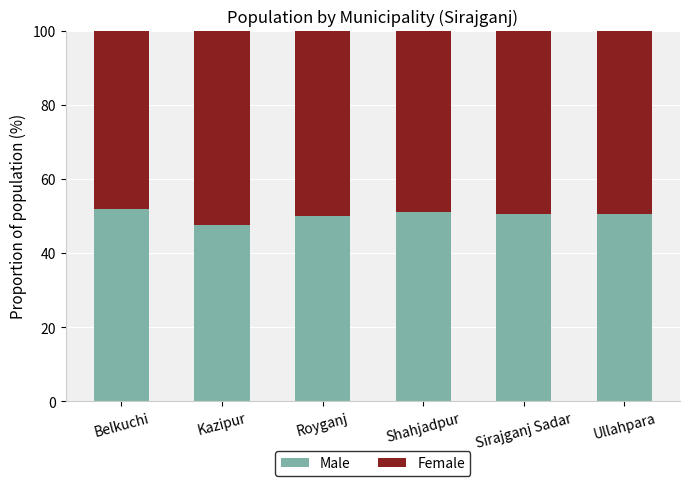

What are all the series names shown in the legend?

Male, Female